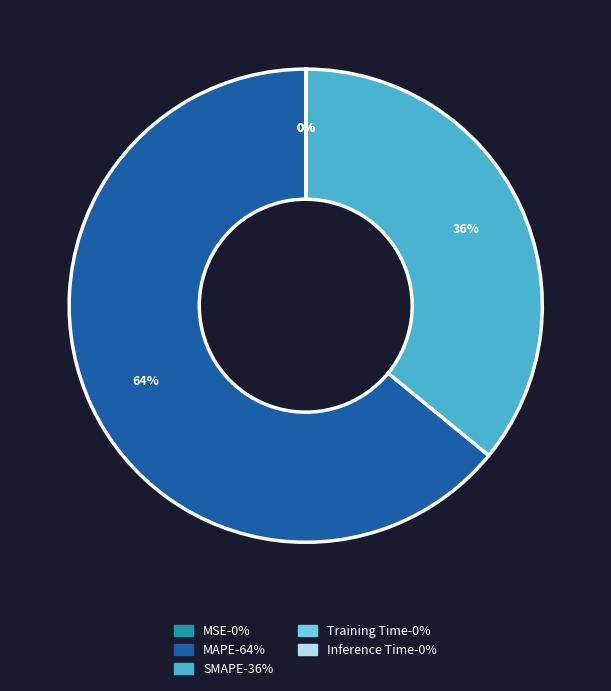

To the nearest percent, what is the difference between the largest and smallest slice percentages?

64%